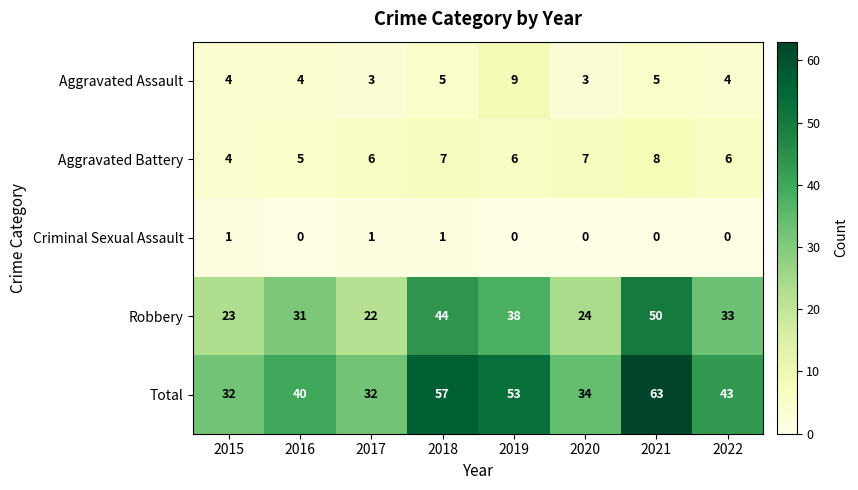

True or false: Aggravated Battery has a value of 4 at 2015.

True